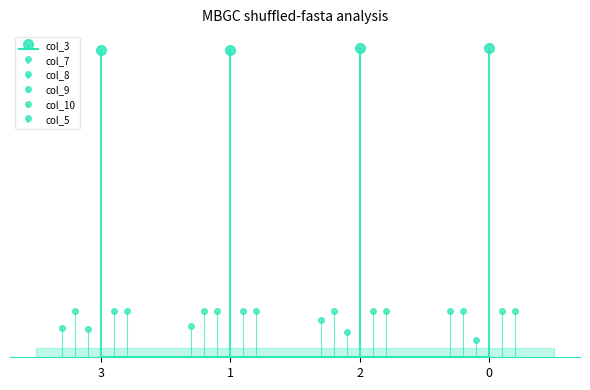

What is the label of the 4th point from the right?

3